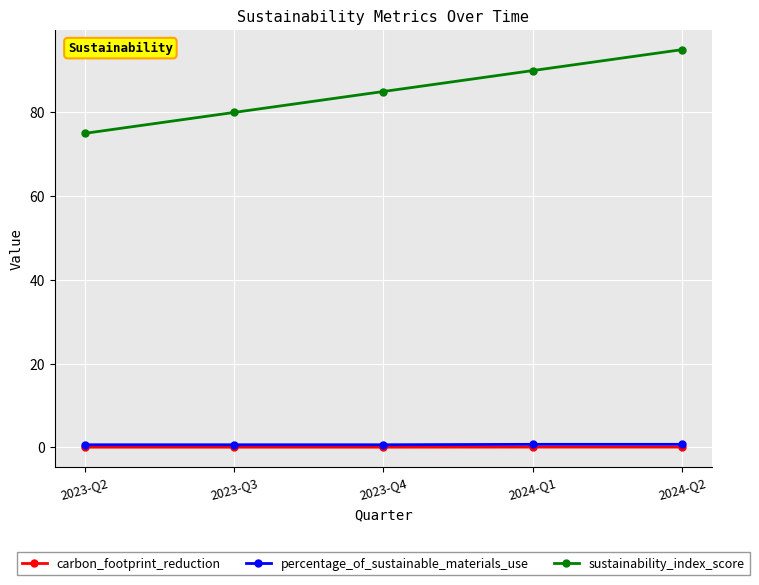

The value of sustainability_index_score at 2024-Q2 is 167.5. True or false?

False